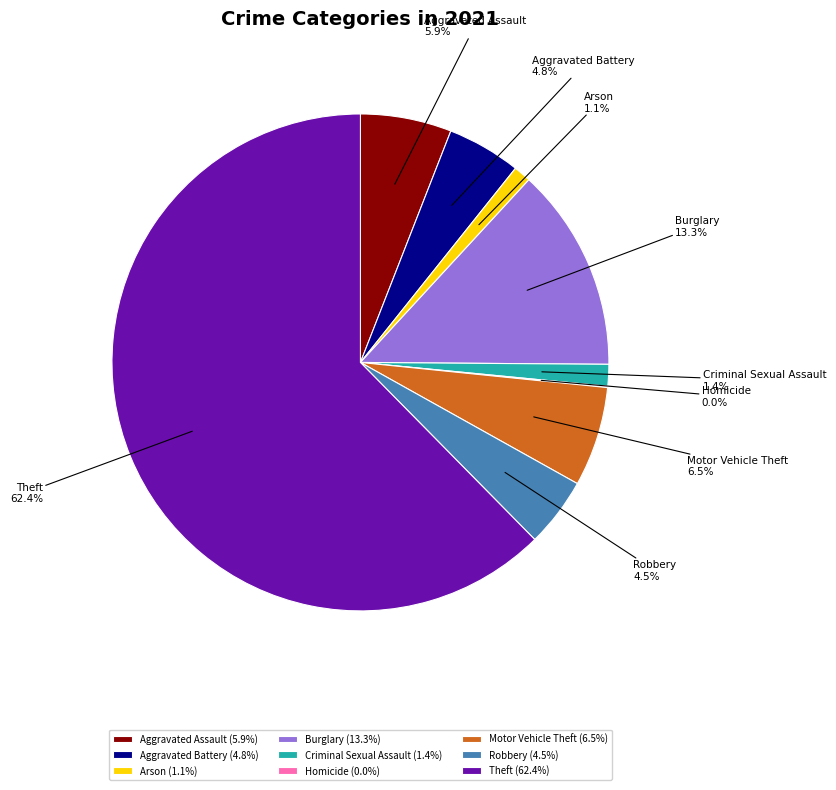

To the nearest percent, what is the average slice percentage?

11%